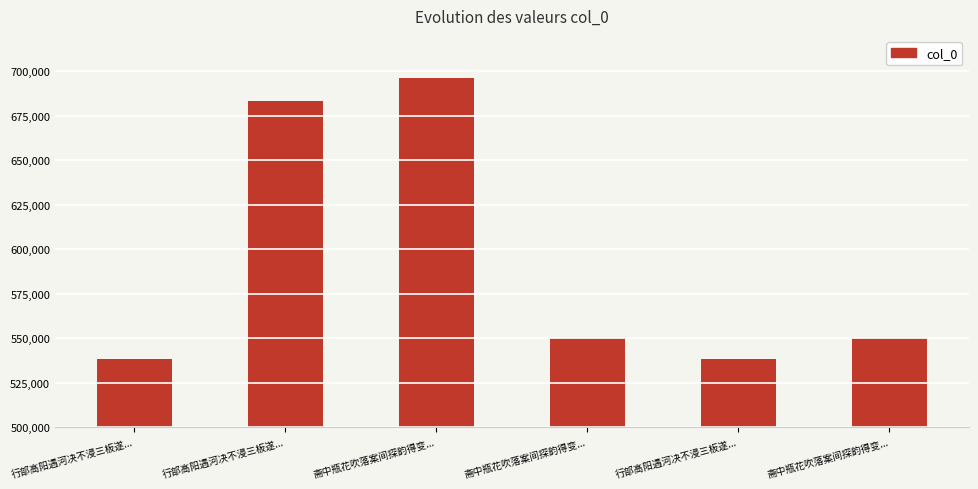

Are the bars horizontal?

No